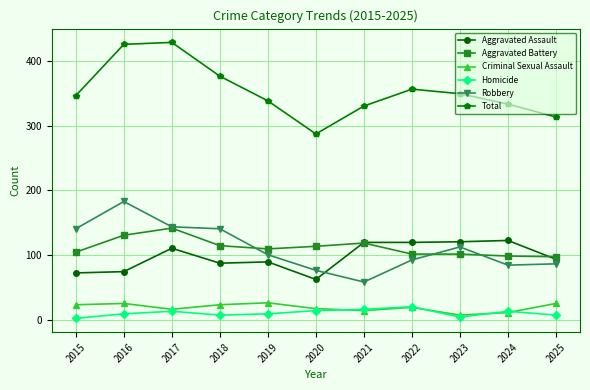

What is the lowest value of the Homicide series?

3